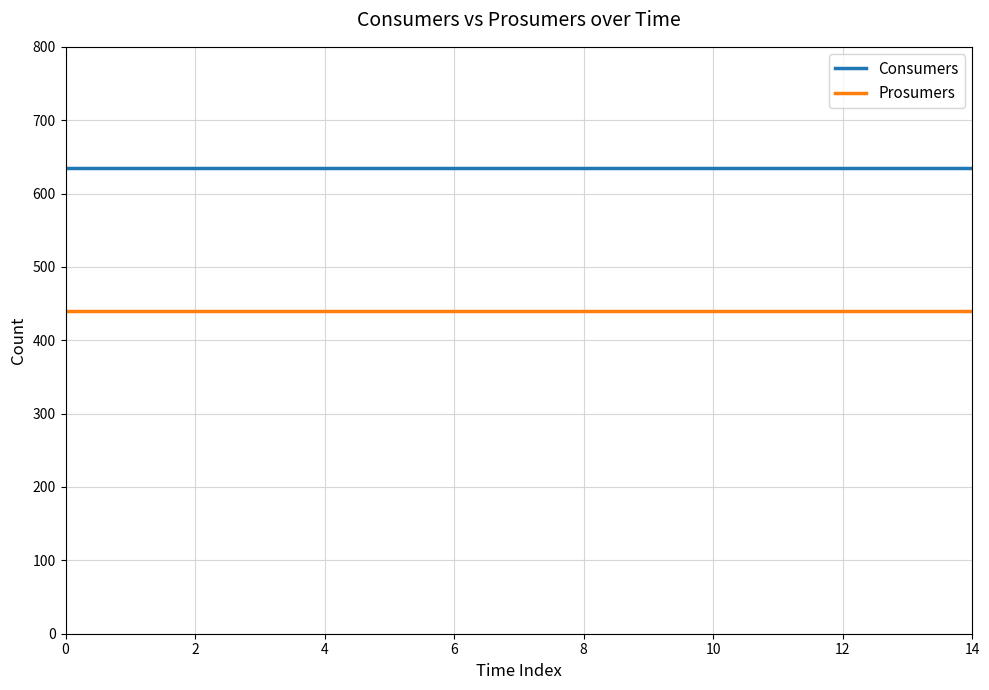

Rank the series by their maximum value, from highest to lowest.

Consumers, Prosumers